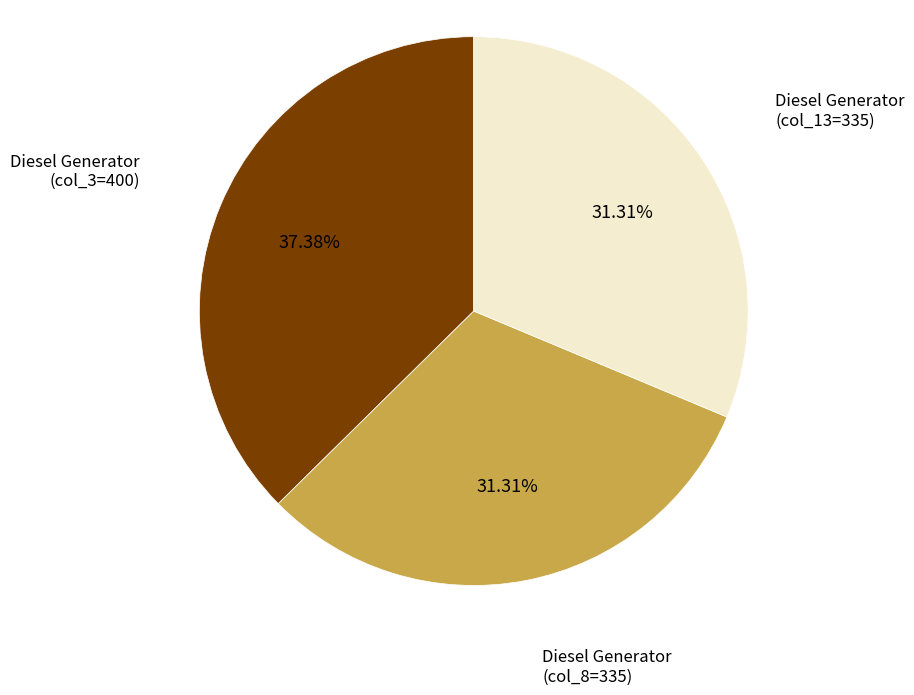

Is there a majority slice in this chart?

No